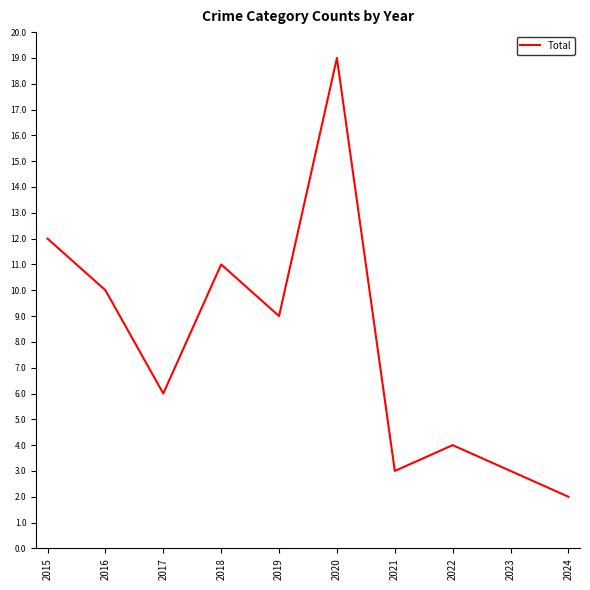

What is the sum of all values?

79